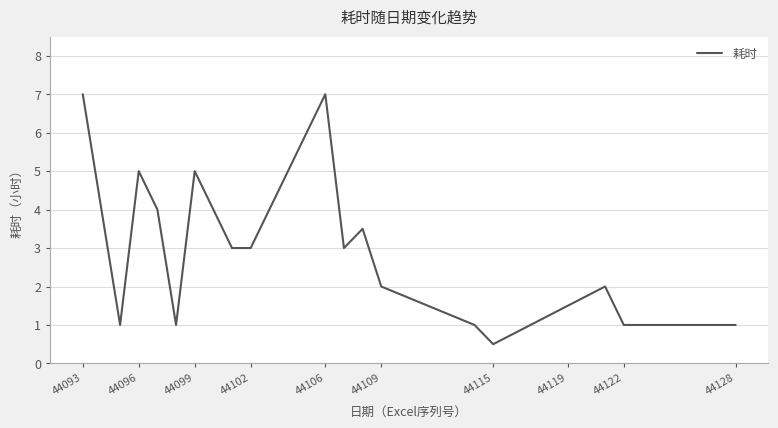

What is the difference between the maximum and minimum values?

6.5